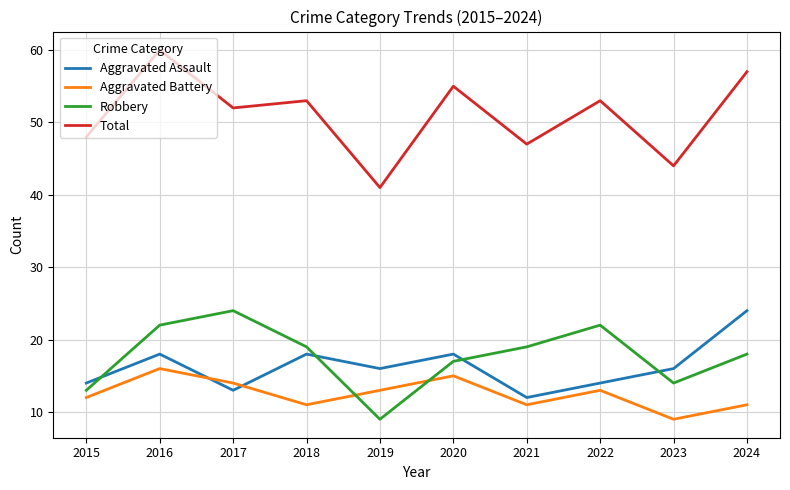

How many values in the Aggravated Battery series are below 13?

5